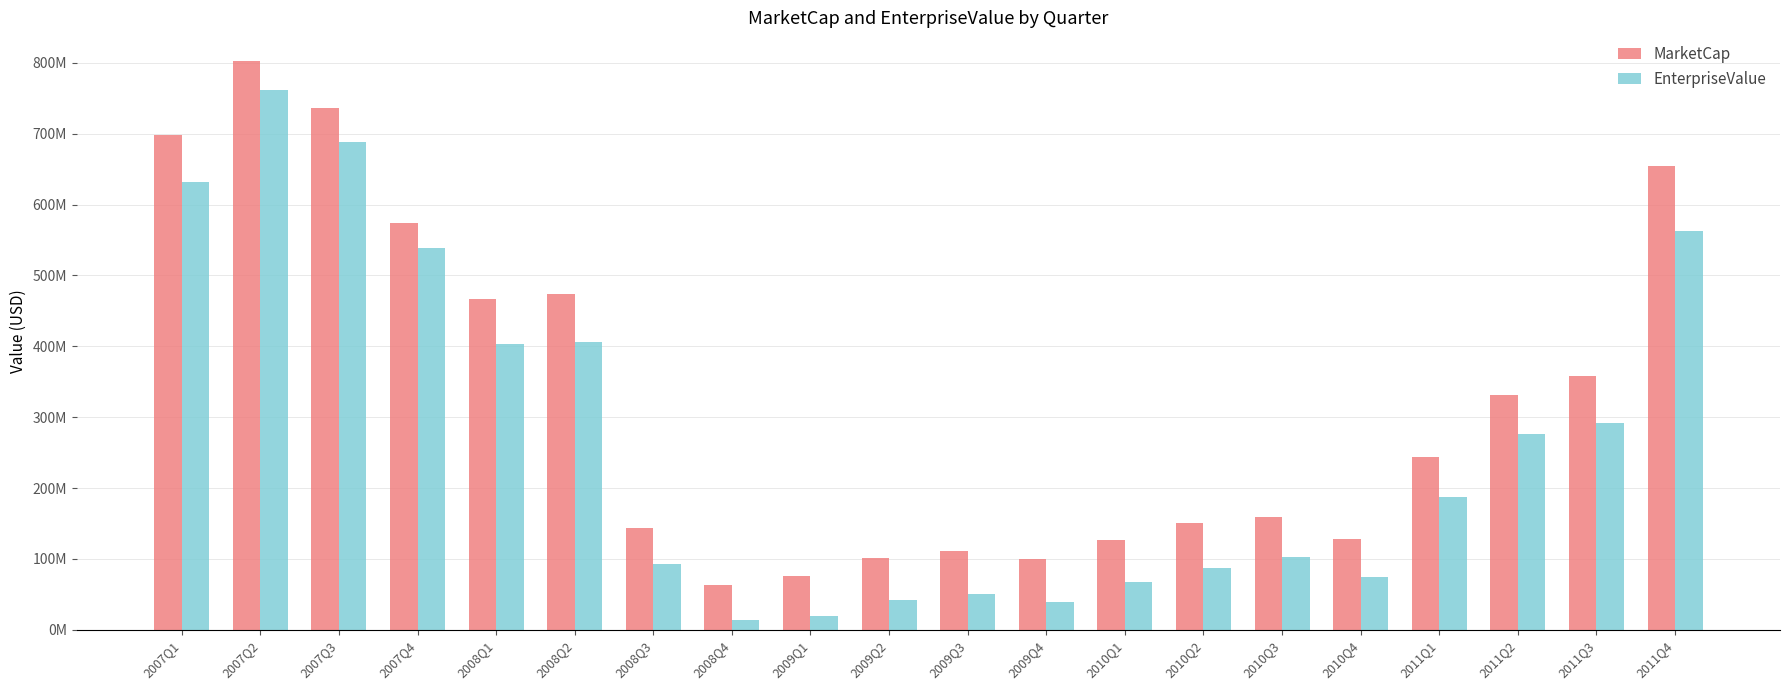

Where does the EnterpriseValue series first go above 187559293?

2007Q1